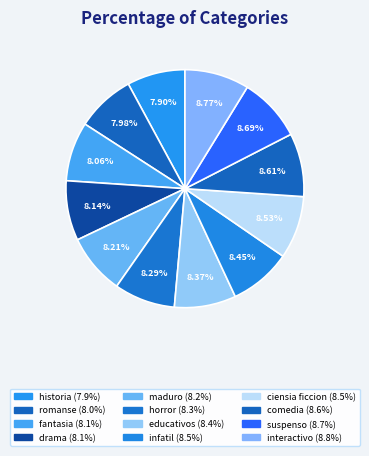

To the nearest percent, what is the combined percentage of comedia and interactivo?

17%